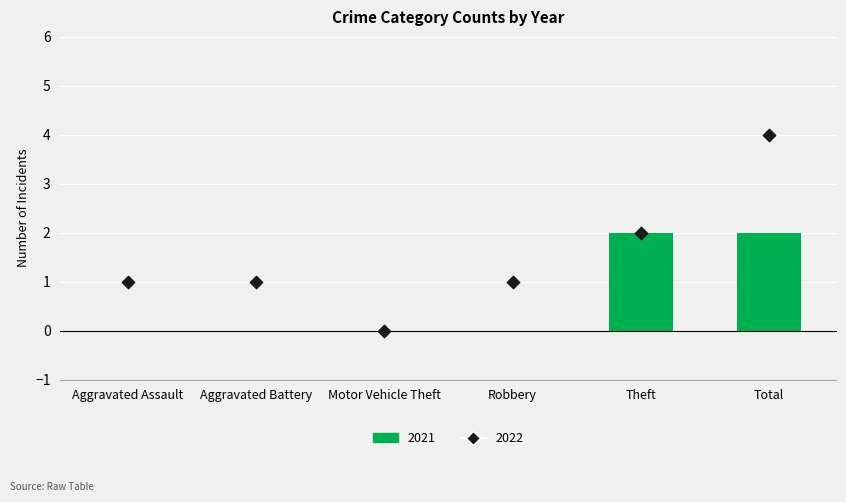

Is the value of 2021 at Theft greater than the value of 2022 at Total?

No